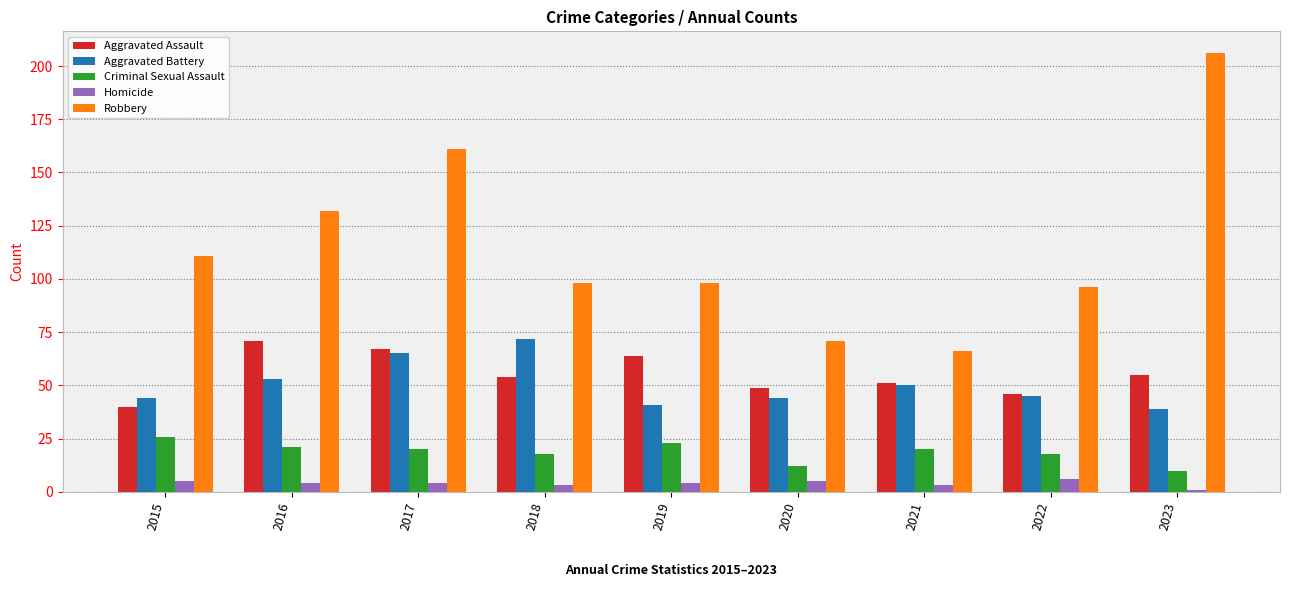

What is the total value across all series at 2017?

317